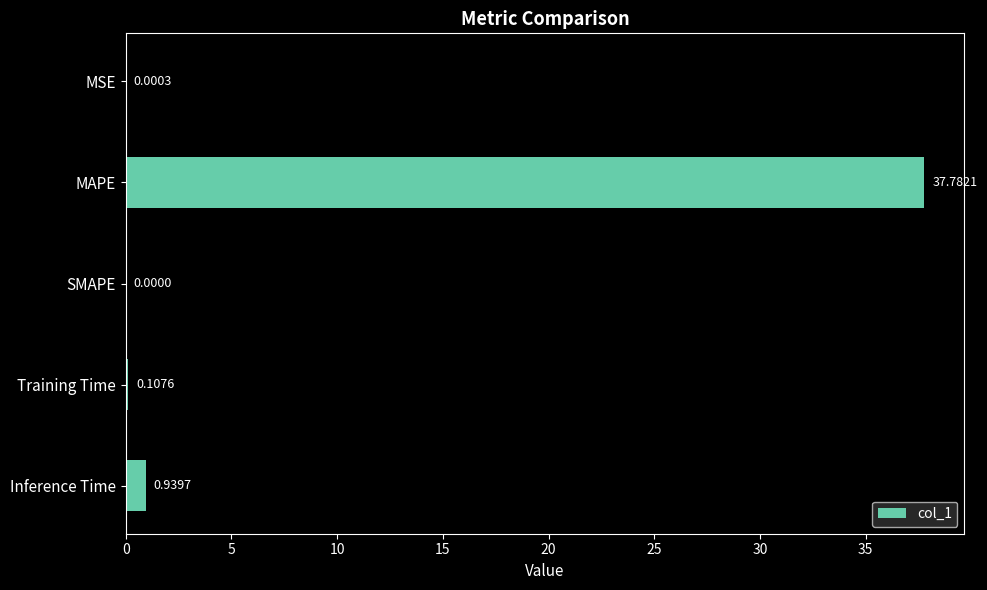

Between SMAPE and Training Time, which is larger?

Training Time